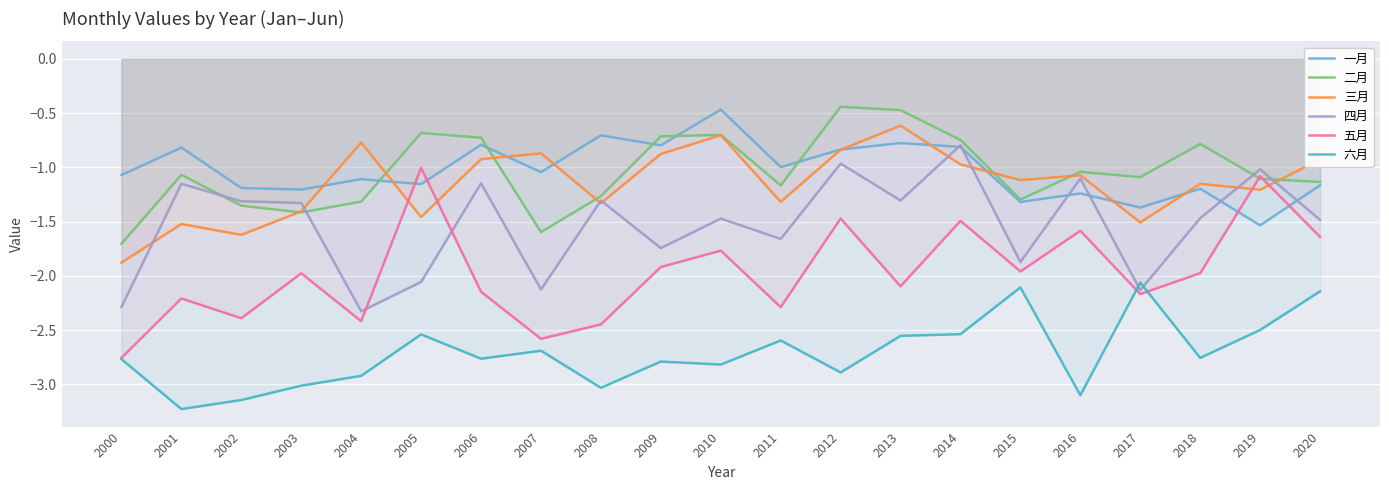

The value of 五月 at 2014 is -0.8. True or false?

False